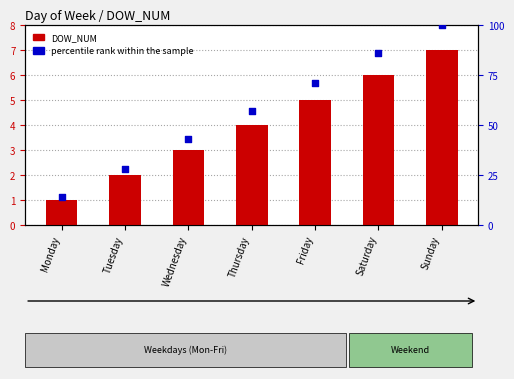

At how many categories does at least one series exceed 74?

2